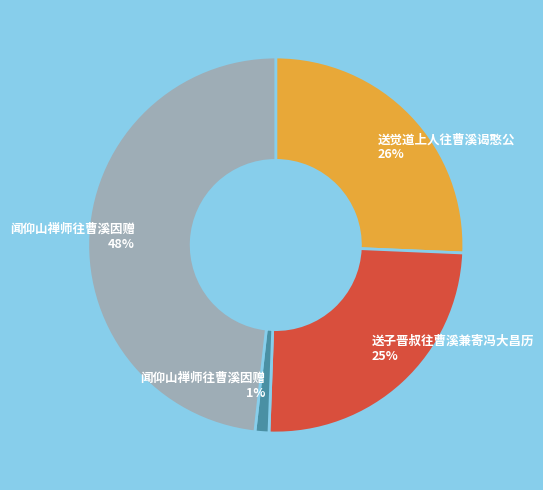

Is there a majority slice in this chart?

No